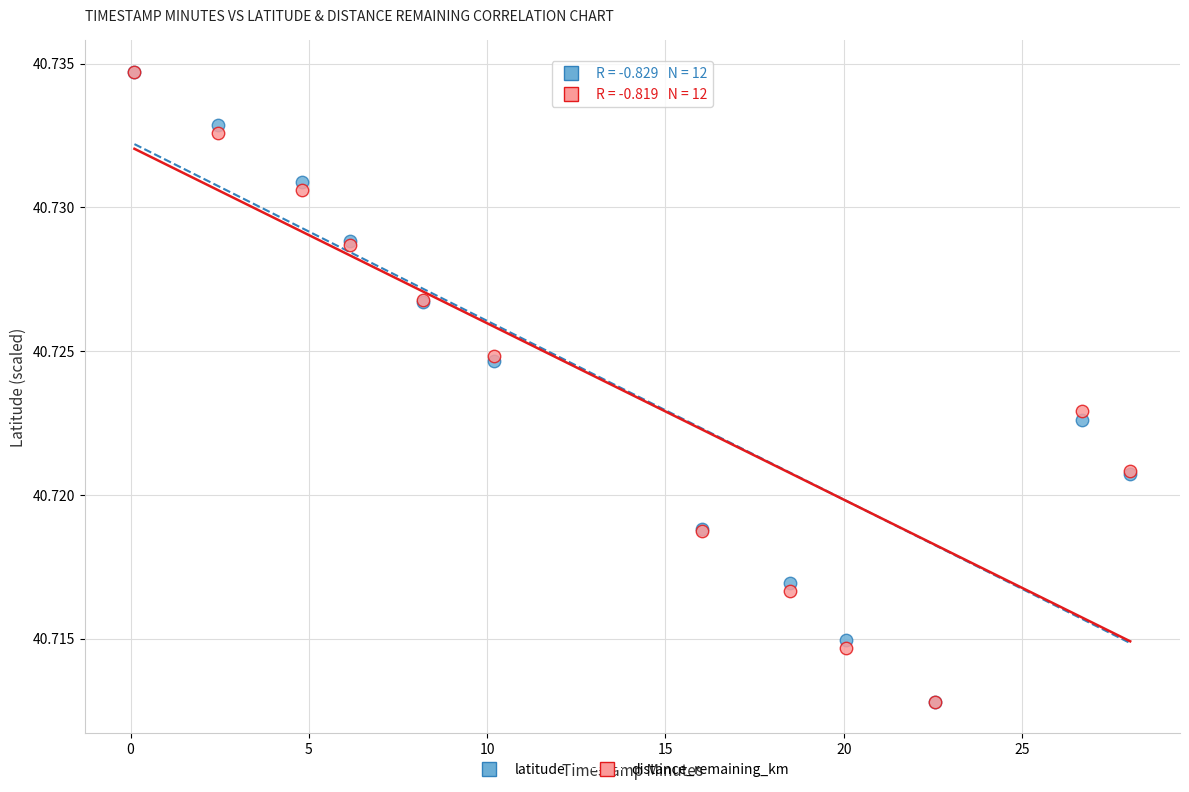

What are all the series names shown in the legend?

latitude, distance_remaining_km